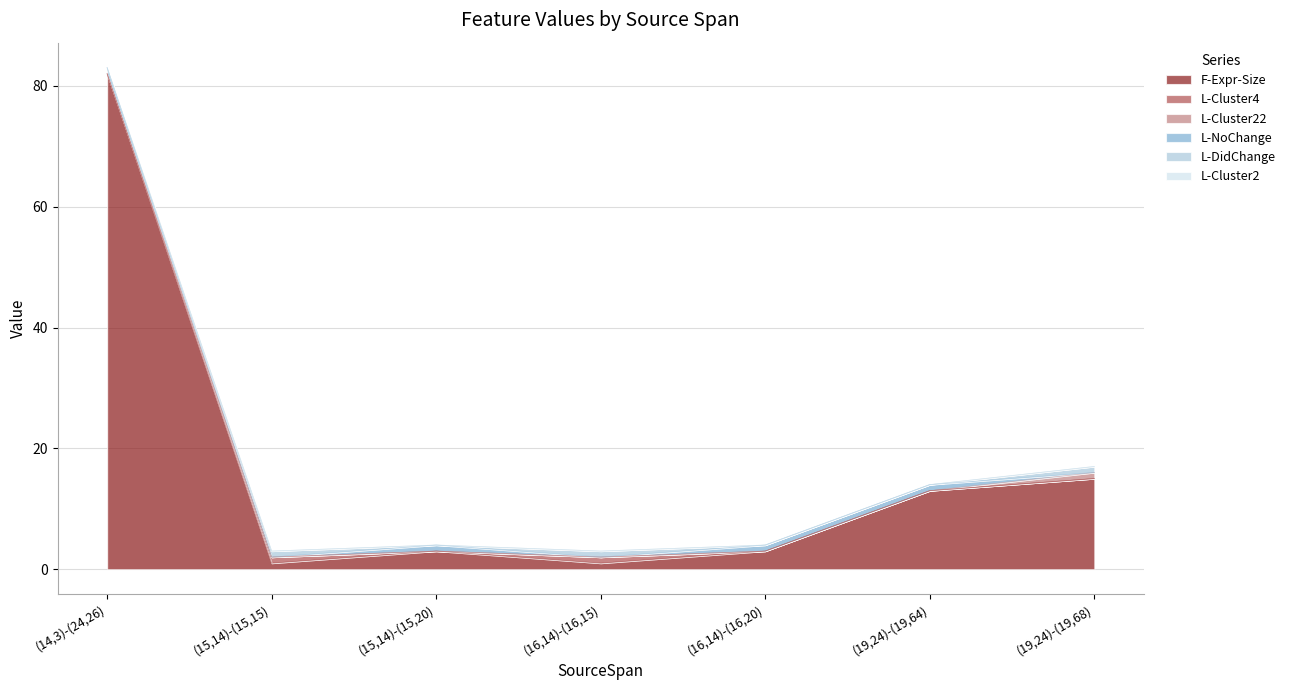

What is the spread (max minus min) of values at (15,14)-(15,20)?

3